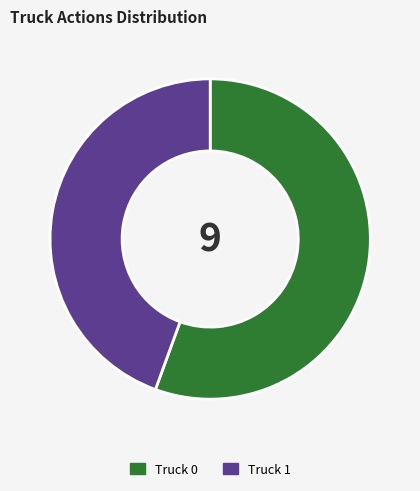

Is the sum of Truck 0 and Truck 1 greater than half?

Yes